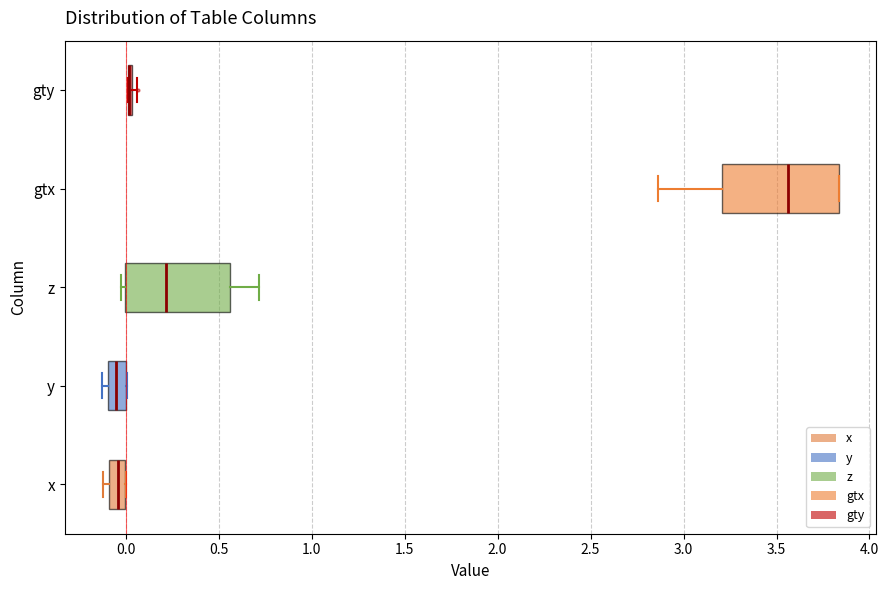

Comparing the boxes themselves (not the whiskers), which one is the widest?

gtx